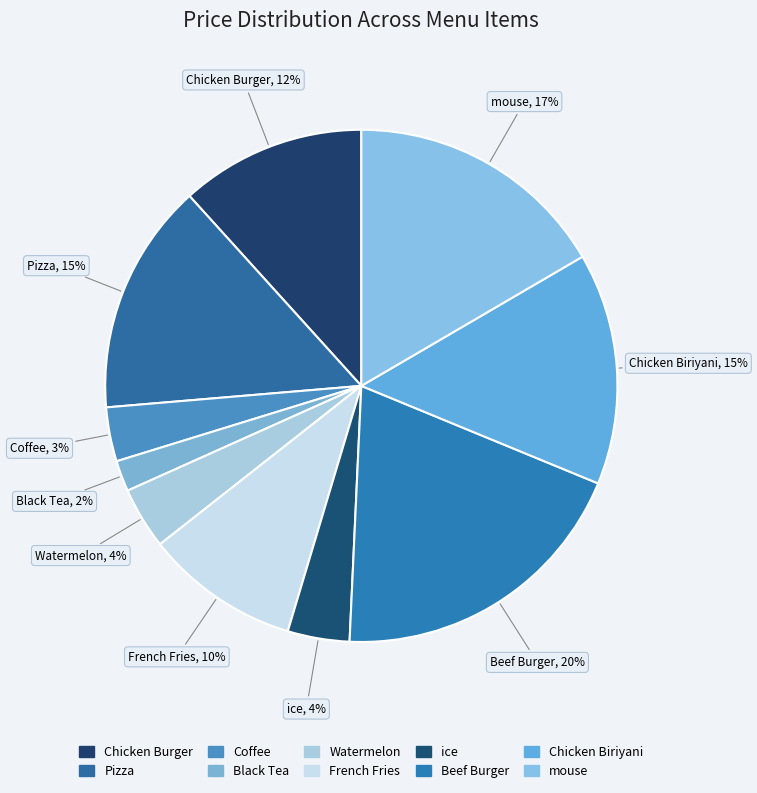

True or false: Pizza accounts for 24% of the total.

False